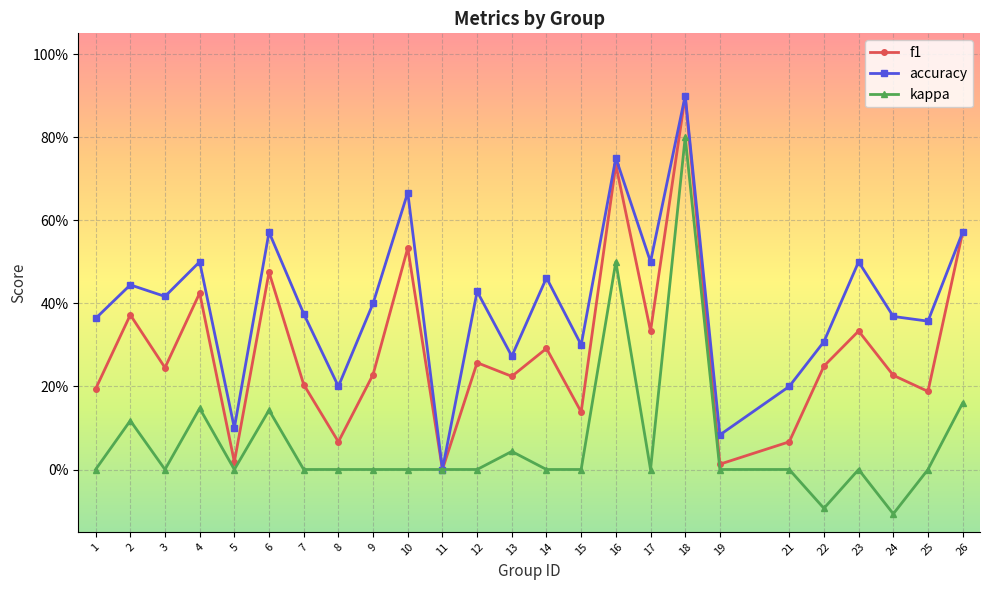

List the labels in order of f1 value, largest first.

18, 16, 26, 10, 6, 4, 2, 17, 23, 14, 12, 22, 3, 9, 24, 13, 7, 1, 25, 15, 8, 21, 5, 19, 11